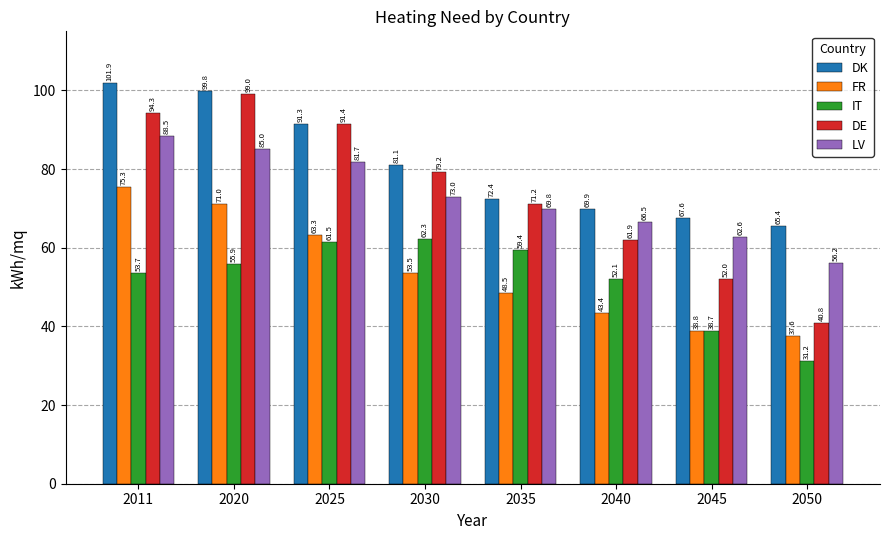

At which category is the sum across all series the highest?

2011